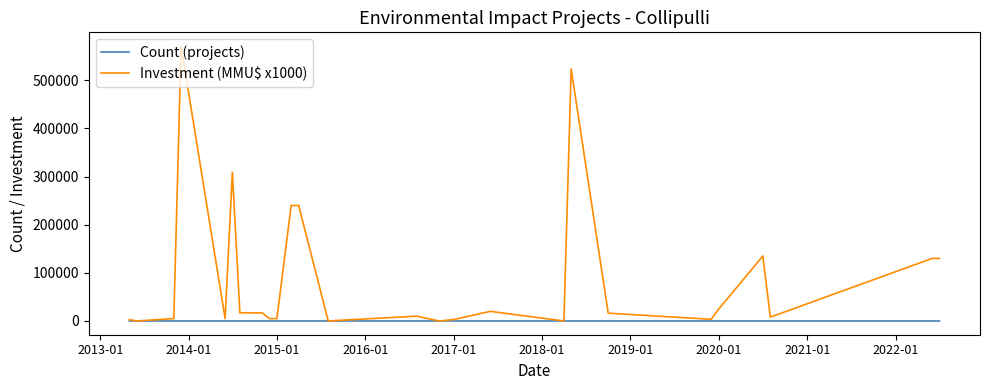

Which series has the largest total across all categories?

Investment (MMU$ x1000)